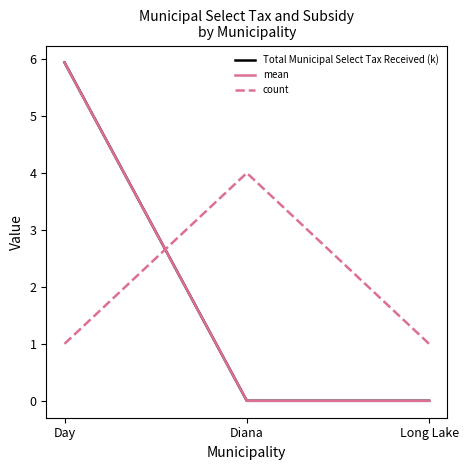

Reading left to right, extract all data points from this chart.

Total Municipal Select Tax Received (k): Day=5.9	Diana=0.0	Long Lake=0.0
mean: Day=5.9	Diana=0.0	Long Lake=0.0
count: Day=1.0	Diana=4.0	Long Lake=1.0